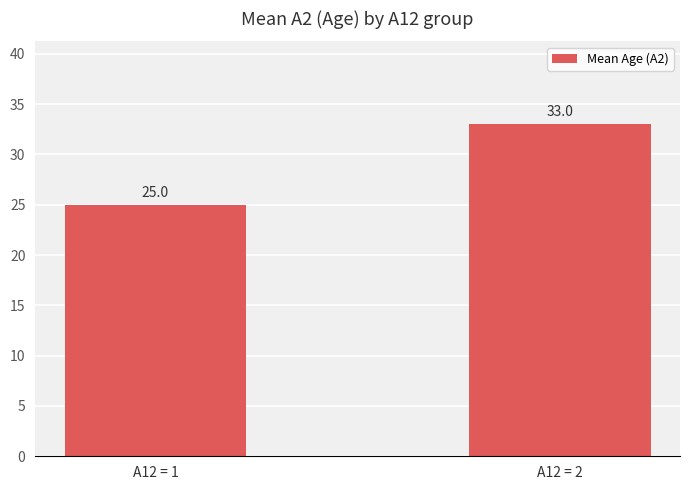

How many values exceed 32?

1